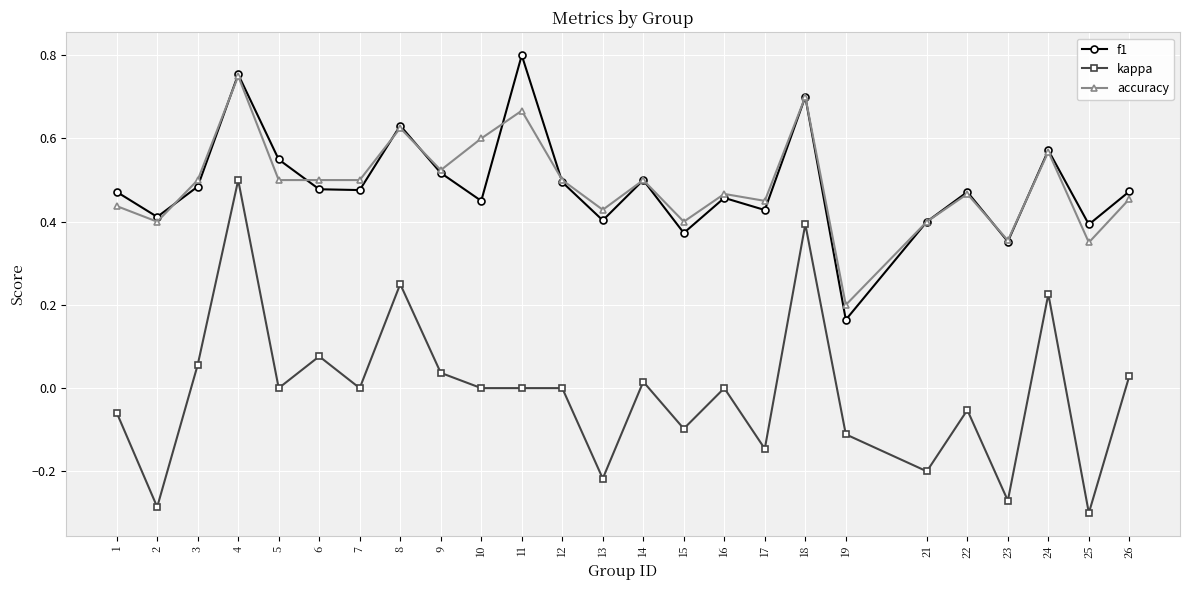

Between 6 and 8, which series saw the biggest shift?

kappa